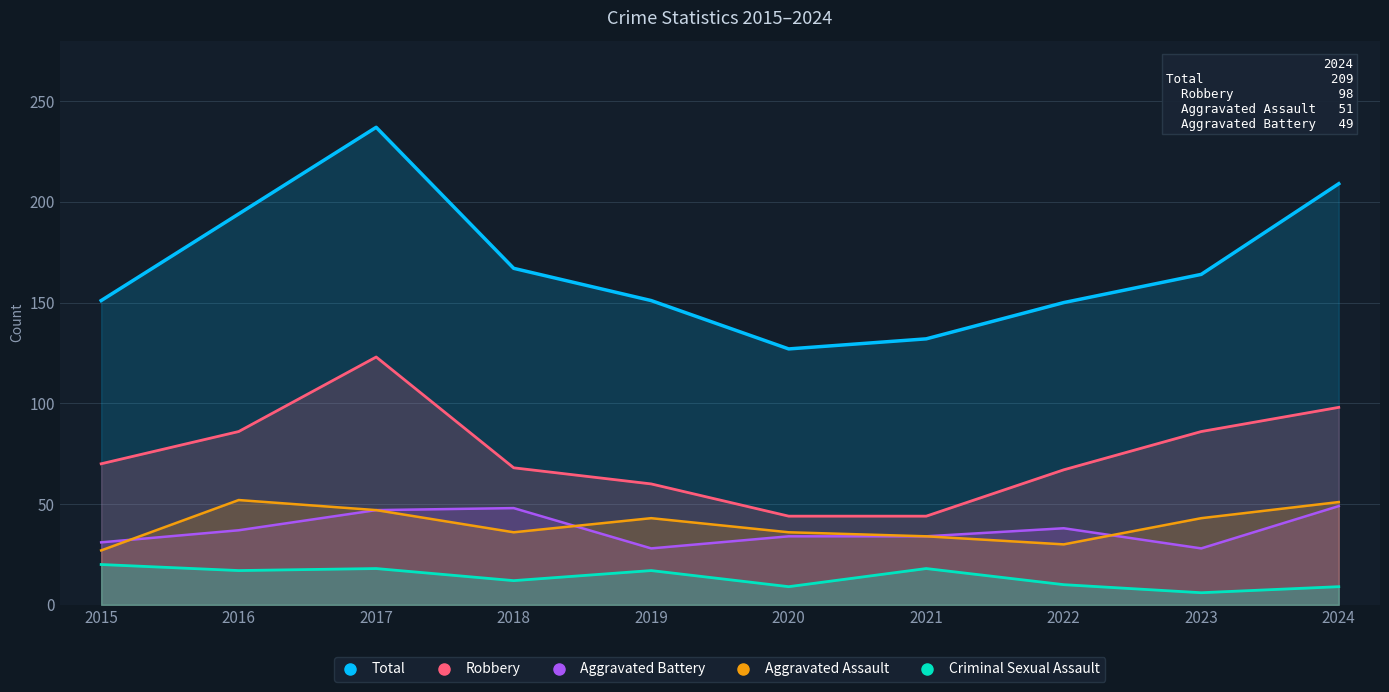

True or false: Robbery has more than 0 interior local peaks.

True